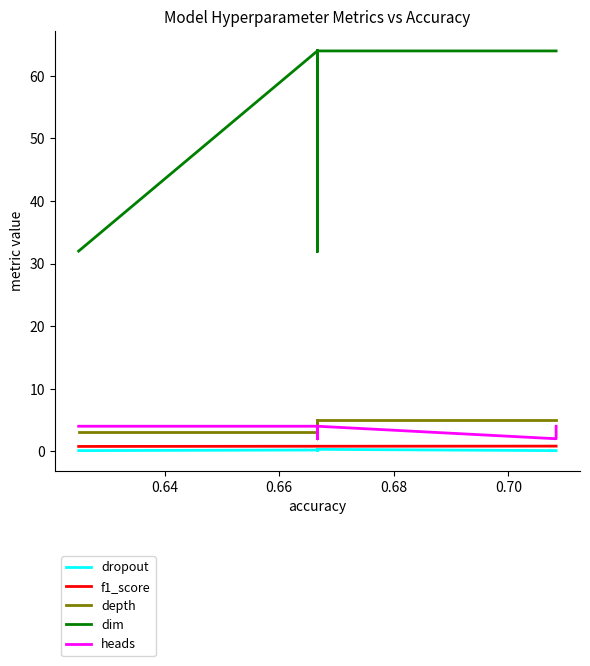

How many interior local peaks does the depth series have?

2